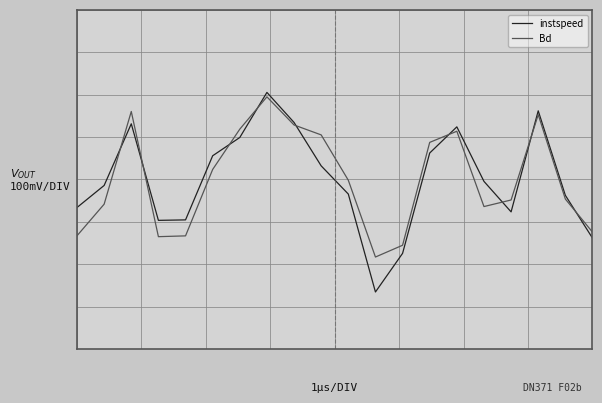

True or false: Bd has more than 1 points higher than both neighbors.

True